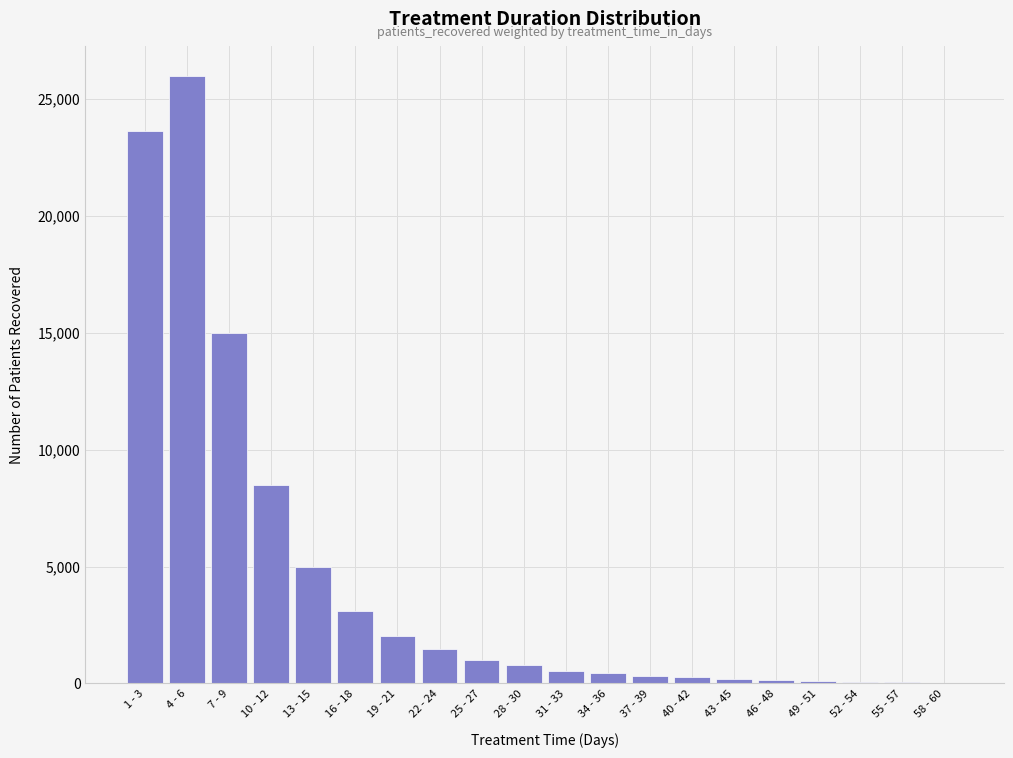

At which label is the value closest to 12997?

7 - 9